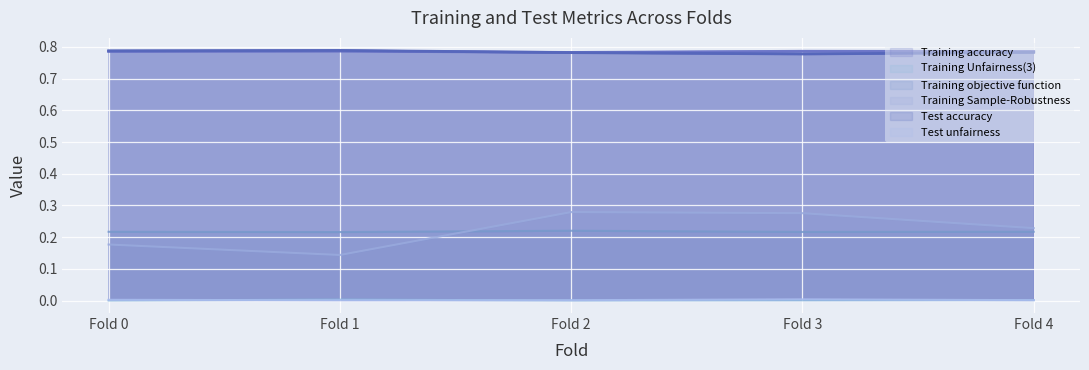

List the labels in order of Test accuracy value, largest first.

Fold 1, Fold 0, Fold 4, Fold 2, Fold 3